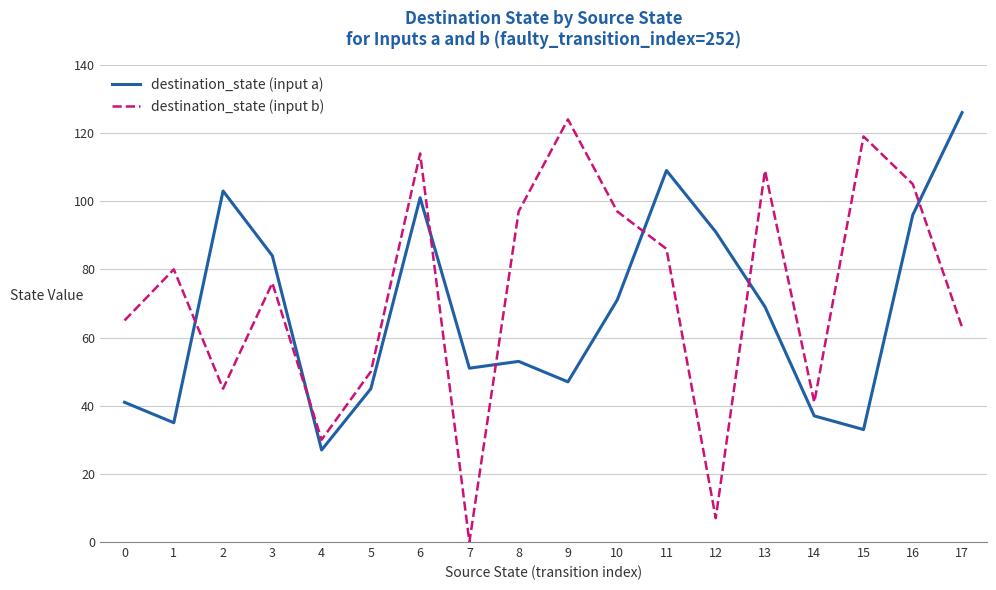

Rank the categories by destination_state (input a) value from lowest to highest.

4, 15, 1, 14, 0, 5, 9, 7, 8, 13, 10, 3, 12, 16, 6, 2, 11, 17